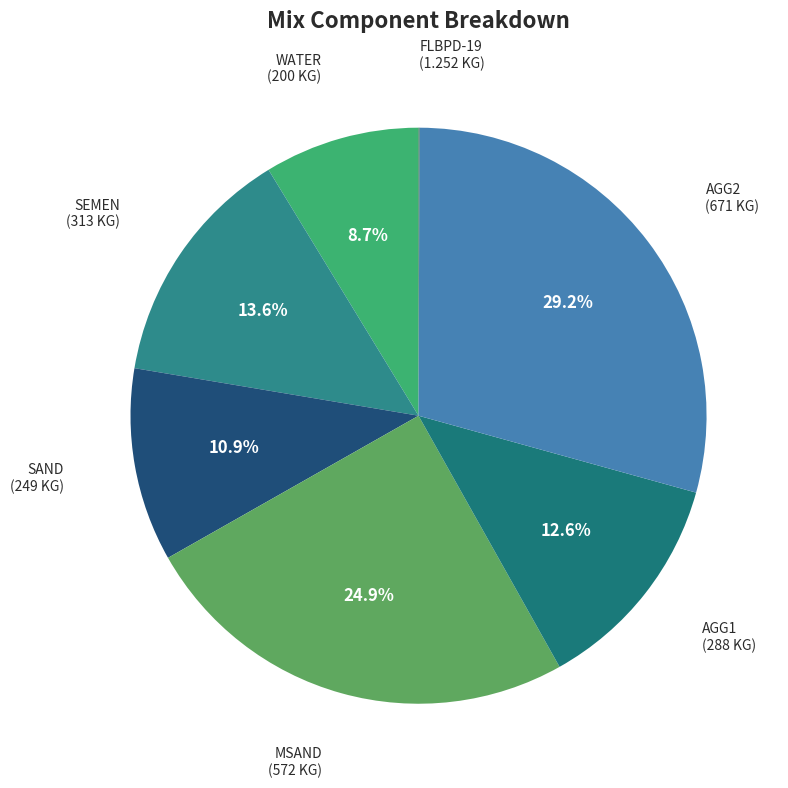

Which has a higher value, AGG2 or SAND?

AGG2